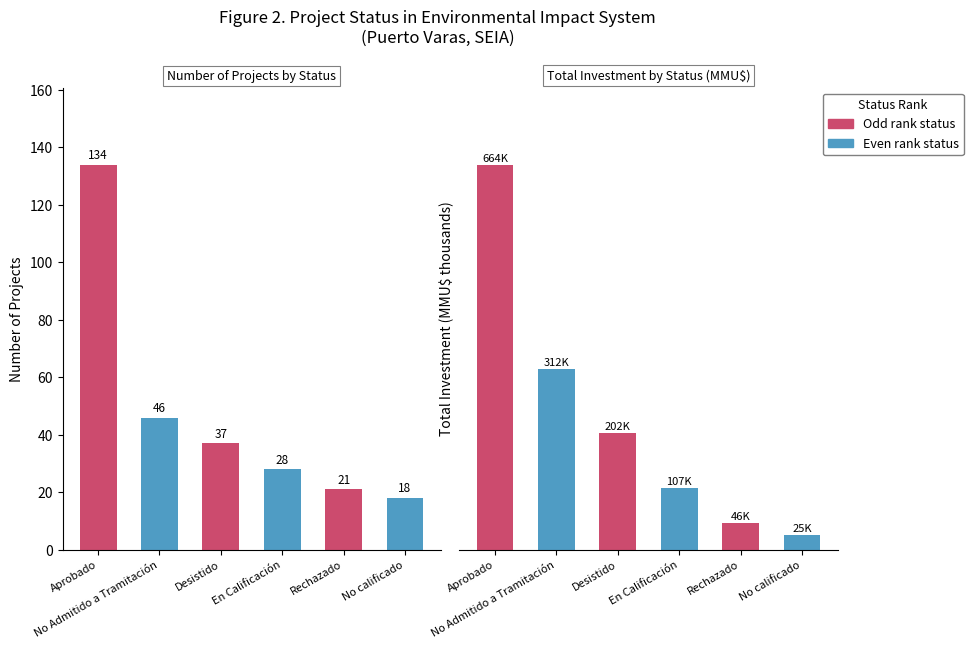

The Count series shows 34.5 at Rechazado. True or false?

False